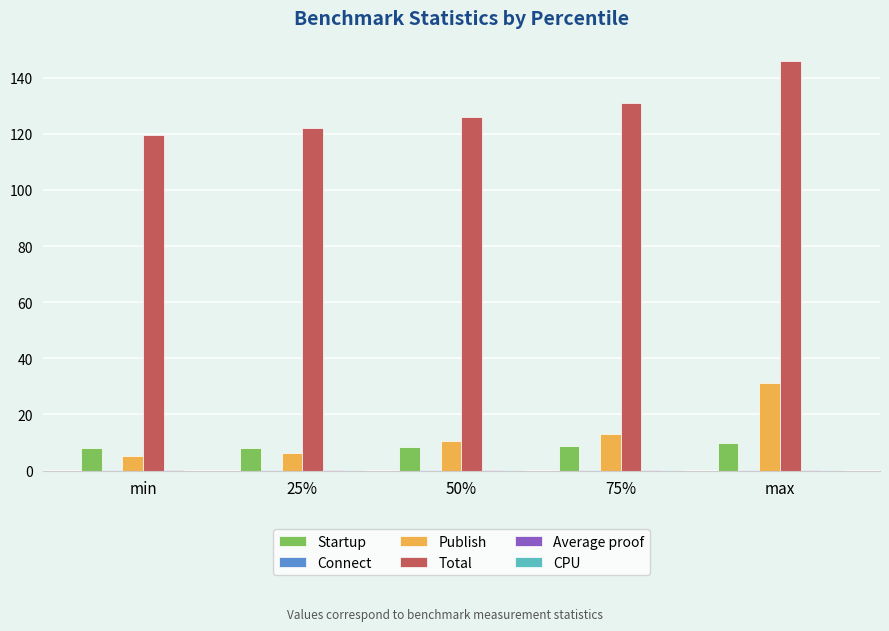

At which category is the sum across all series the highest?

max